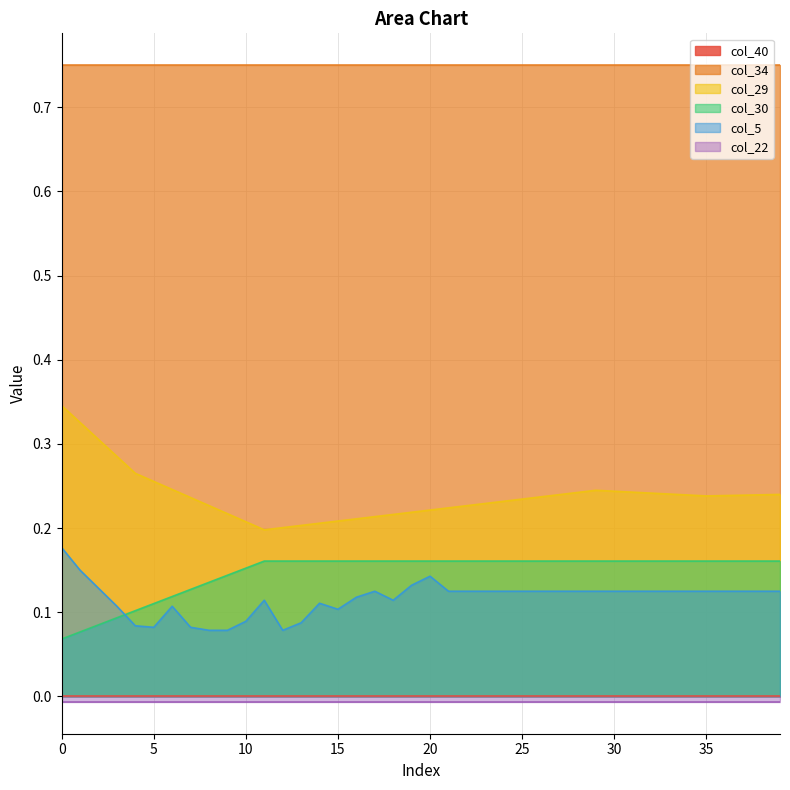

True or false: col_5 and col_29 intersect in this chart.

False